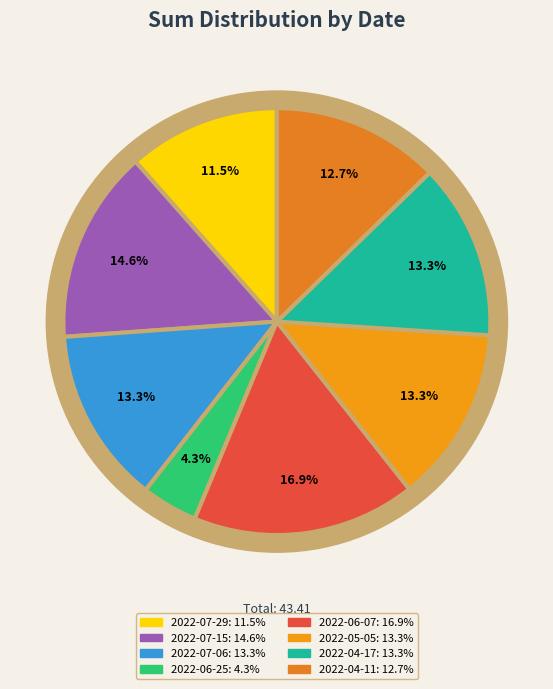

Which slice is the smallest?

2022-06-25